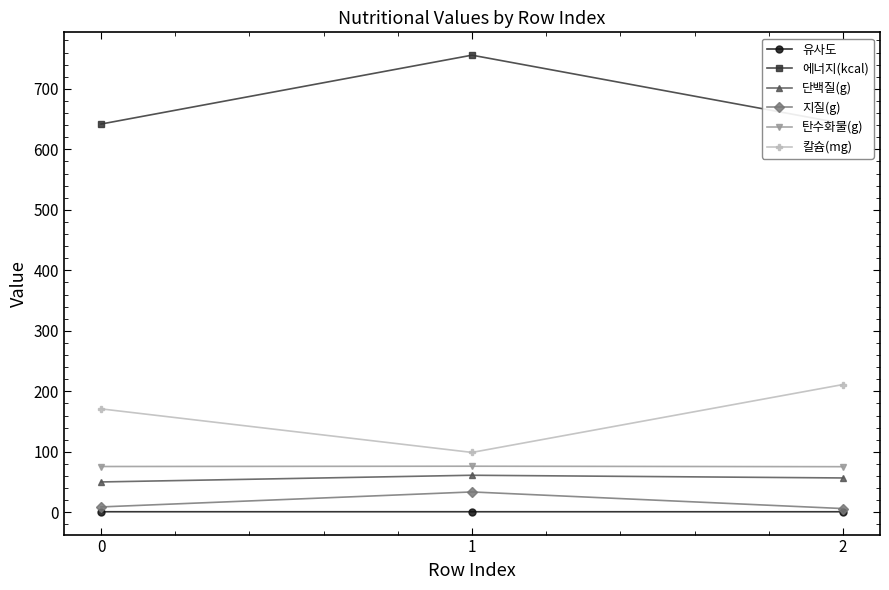

What is the spread (max minus min) of values at 2?

641.8